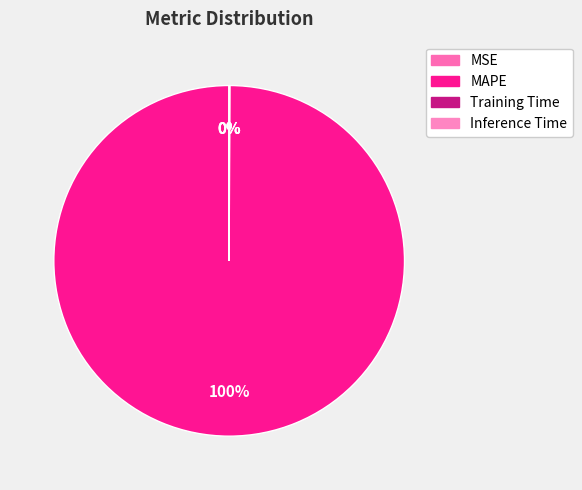

Is it true that MAPE is 100% of the pie?

True